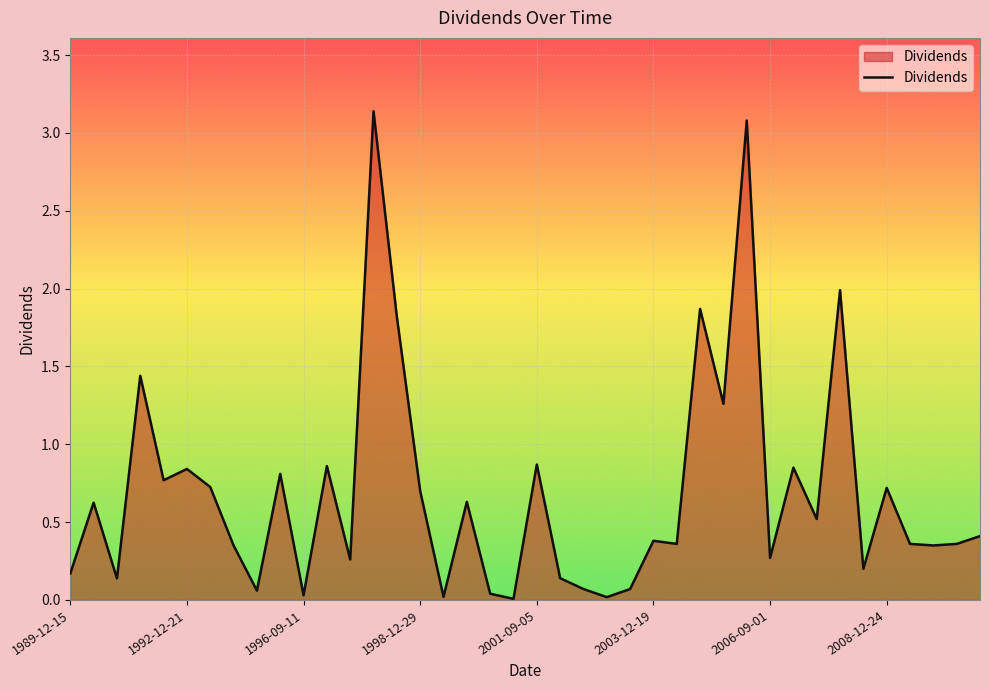

True or false: there are more than 1 points higher than both neighbors.

True